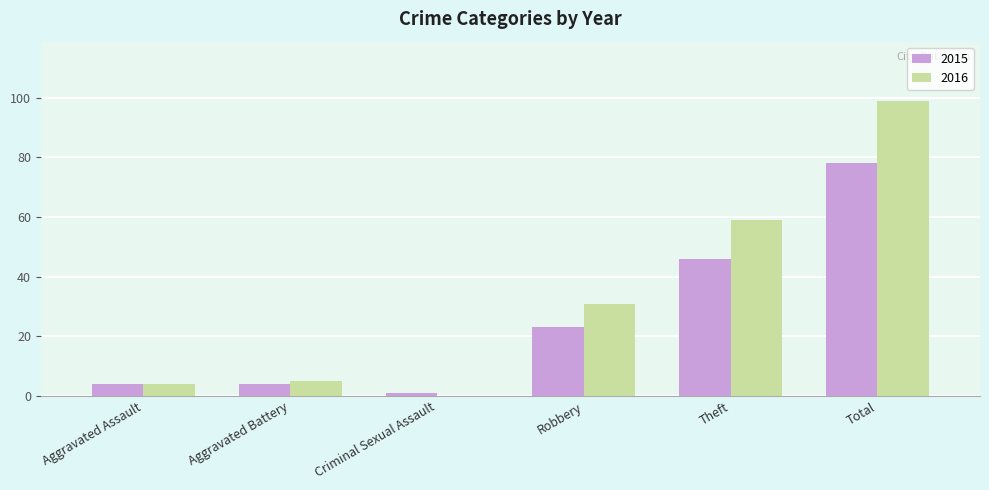

How many series are shown in this chart?

2